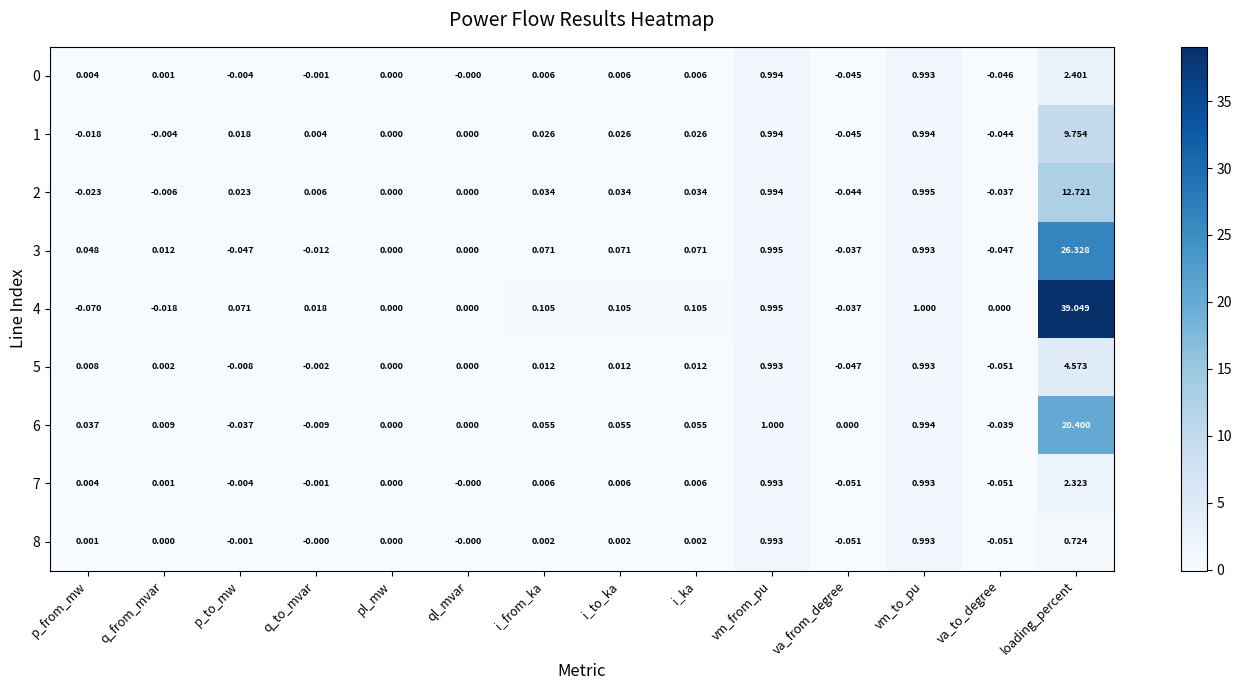

Which category has the highest value in the 6 series?

loading_percent